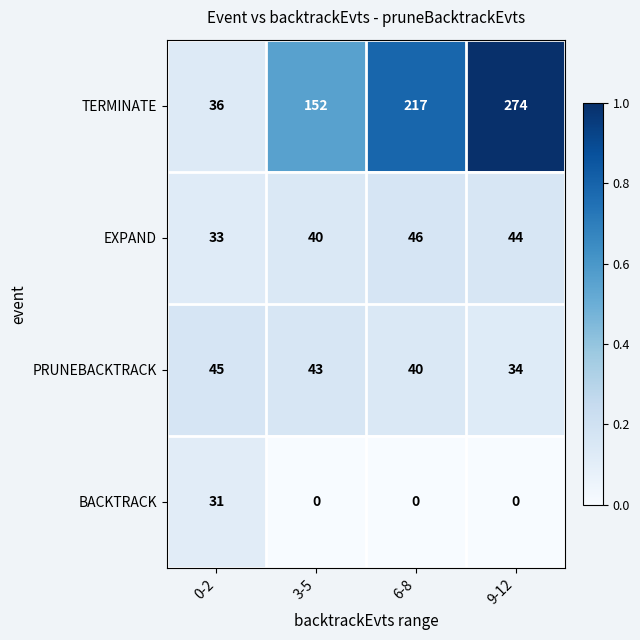

Which series changed the most between 6-8 and 9-12?

TERMINATE